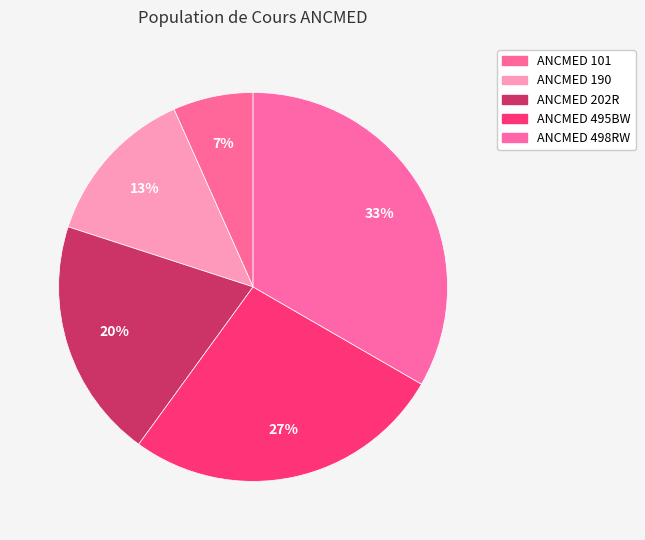

Do ANCMED 202R and ANCMED 495BW together represent more than half of the pie?

No